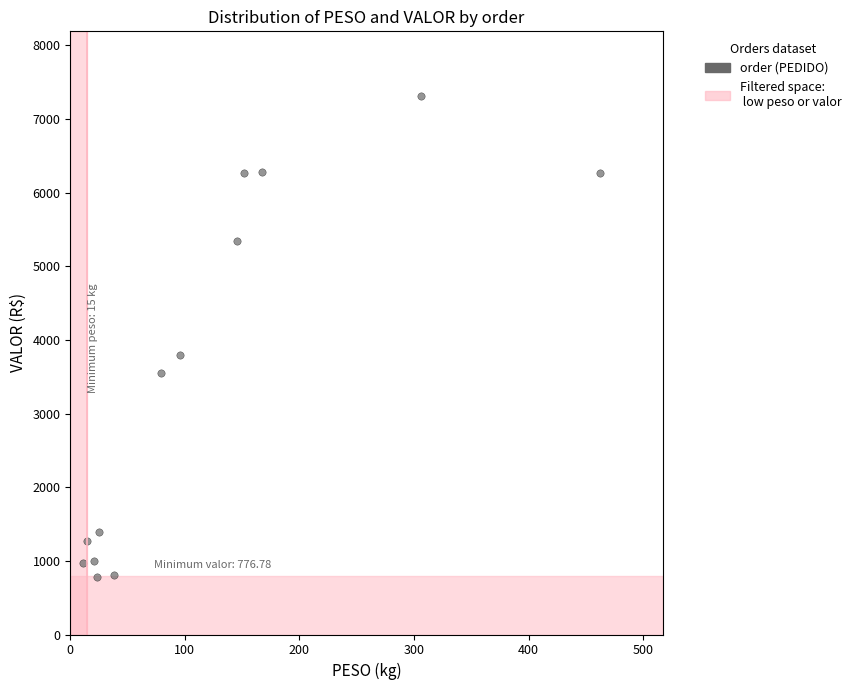

What is the range of X values (max minus min)?

450.9